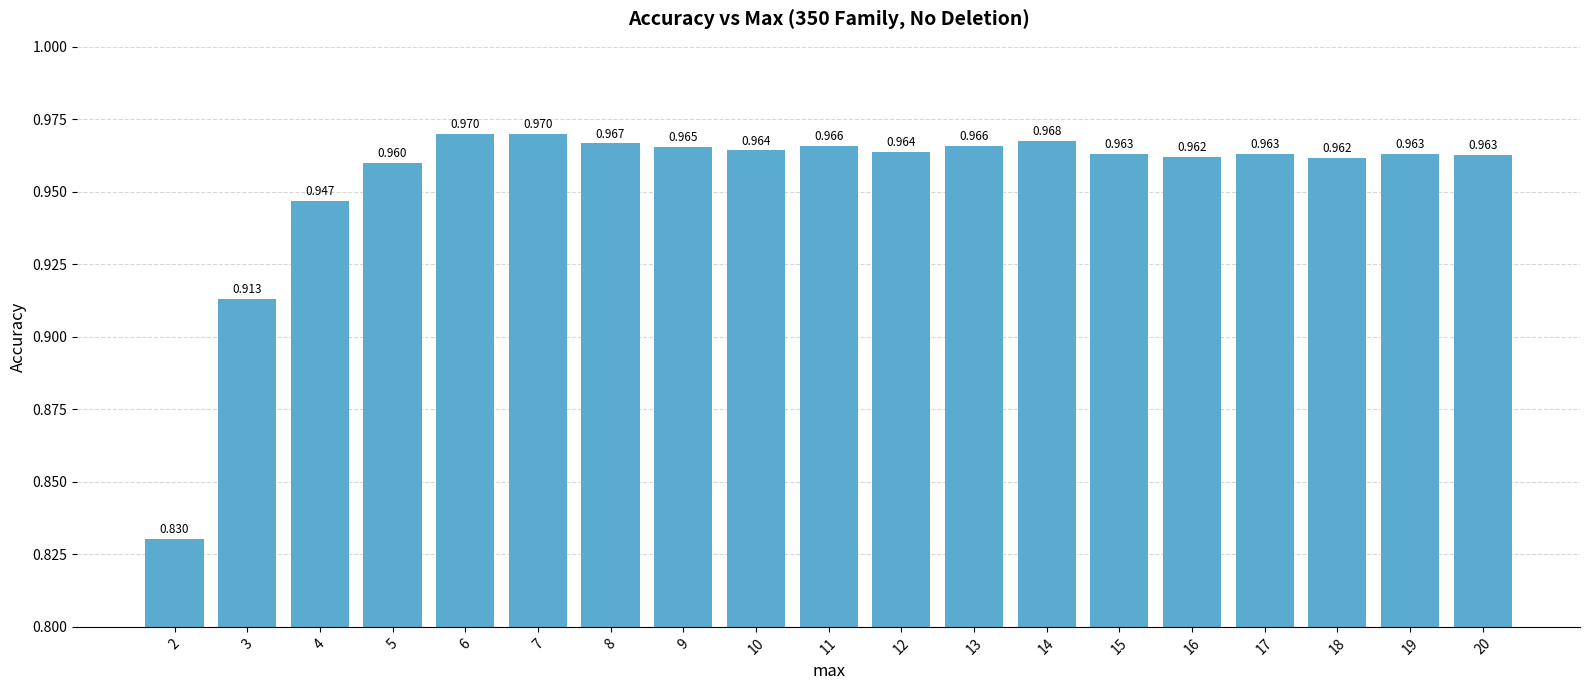

Reading right to left, what are all the values shown in this chart?

20=1.0	19=1.0	18=1.0	17=1.0	16=1.0	15=1.0	14=1.0	13=1.0	12=1.0	11=1.0	10=1.0	9=1.0	8=1.0	7=1.0	6=1.0	5=1.0	4=0.9	3=0.9	2=0.8